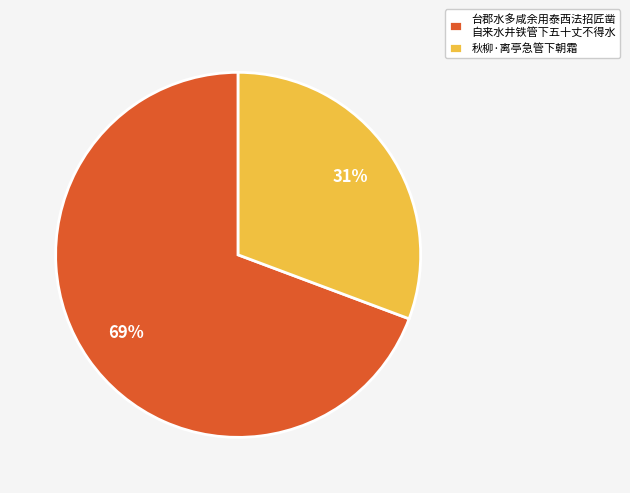

To the nearest percent, what is the average slice percentage?

50%